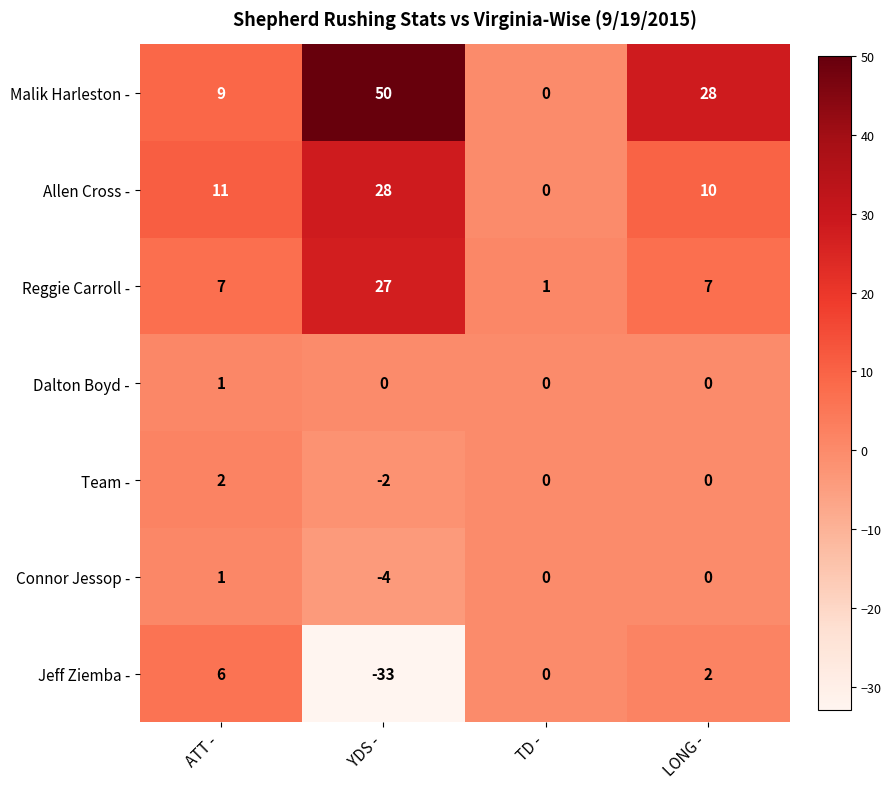

How many series are shown in this chart?

7